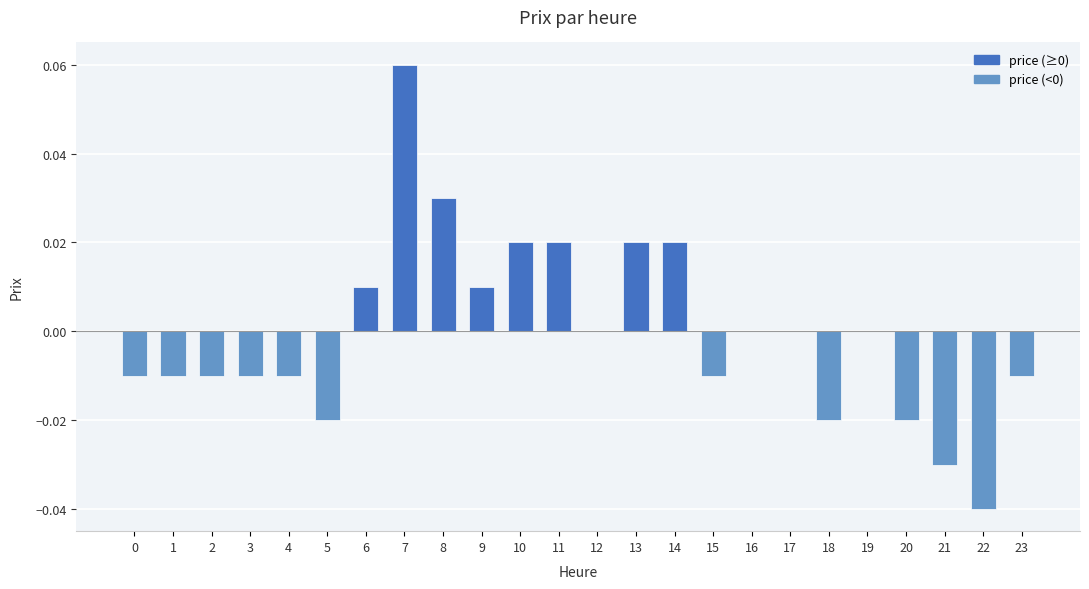

Does the chart contain stacked bars?

No